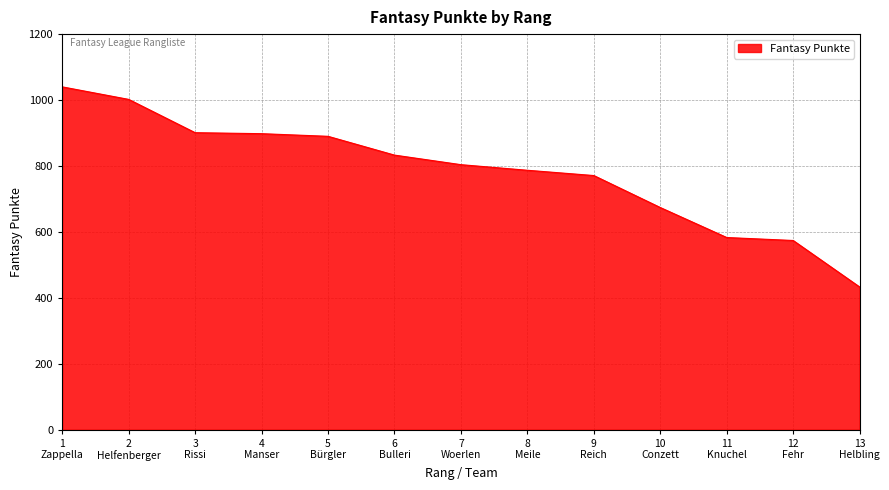

How many lines are shown in the chart?

1